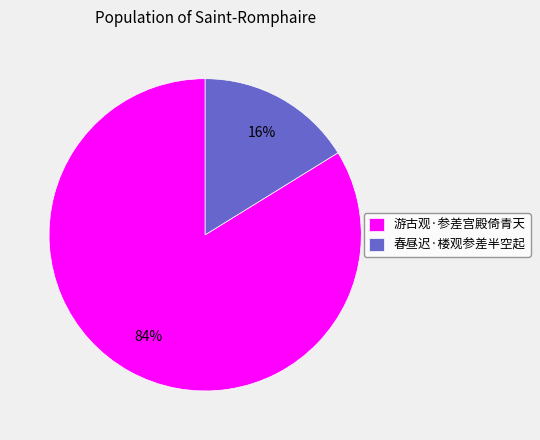

Does any single category account for the majority?

Yes